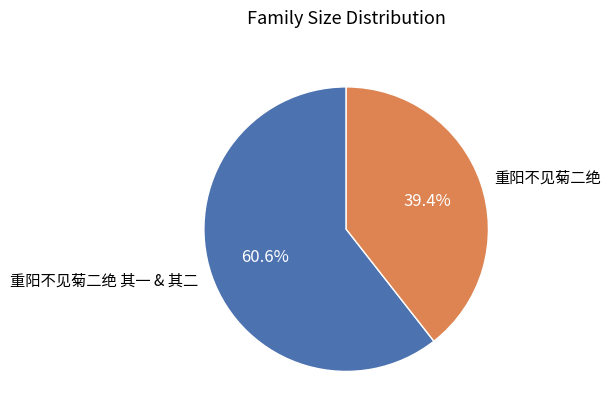

What is the ratio of the value at 重阳不见菊二绝 to the value at 重阳不见菊二绝 其一 & 其二?

0.7